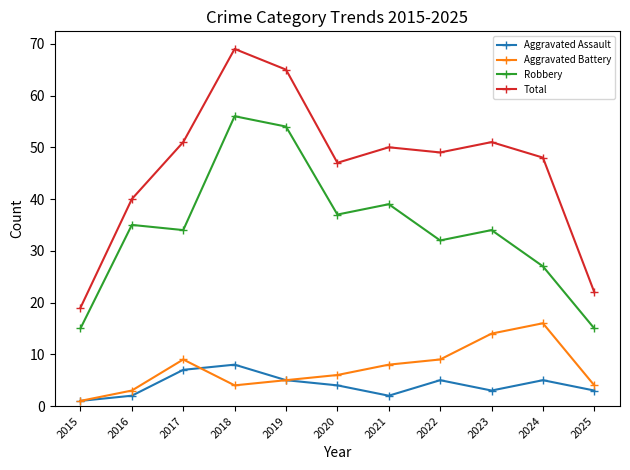

Where is the first local maximum for Robbery?

2016